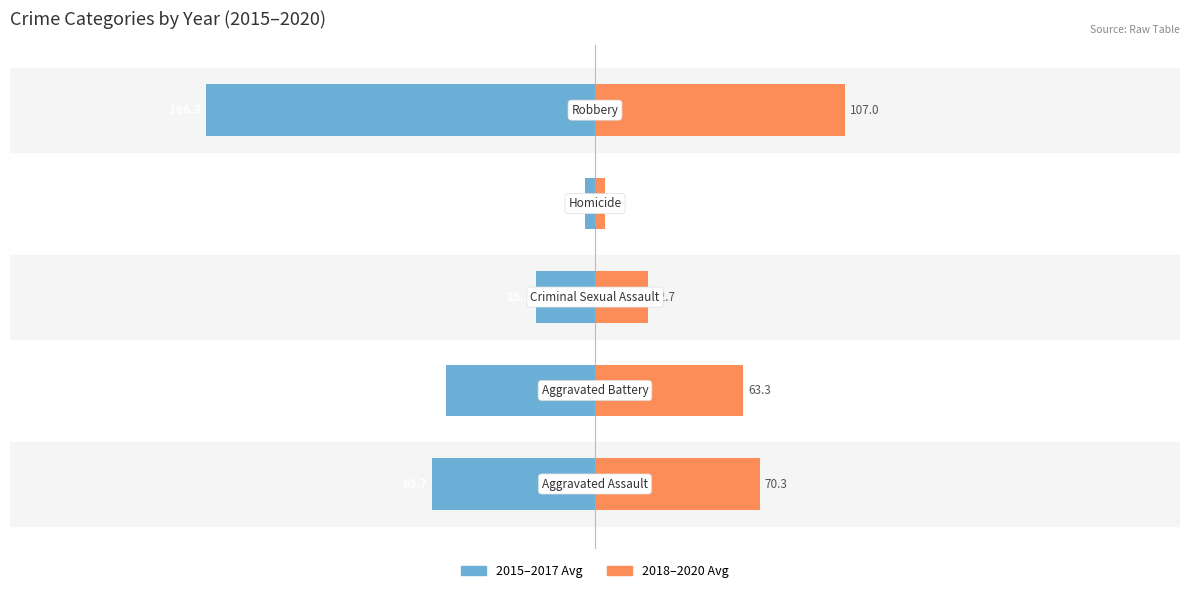

Are the bars horizontal?

Yes